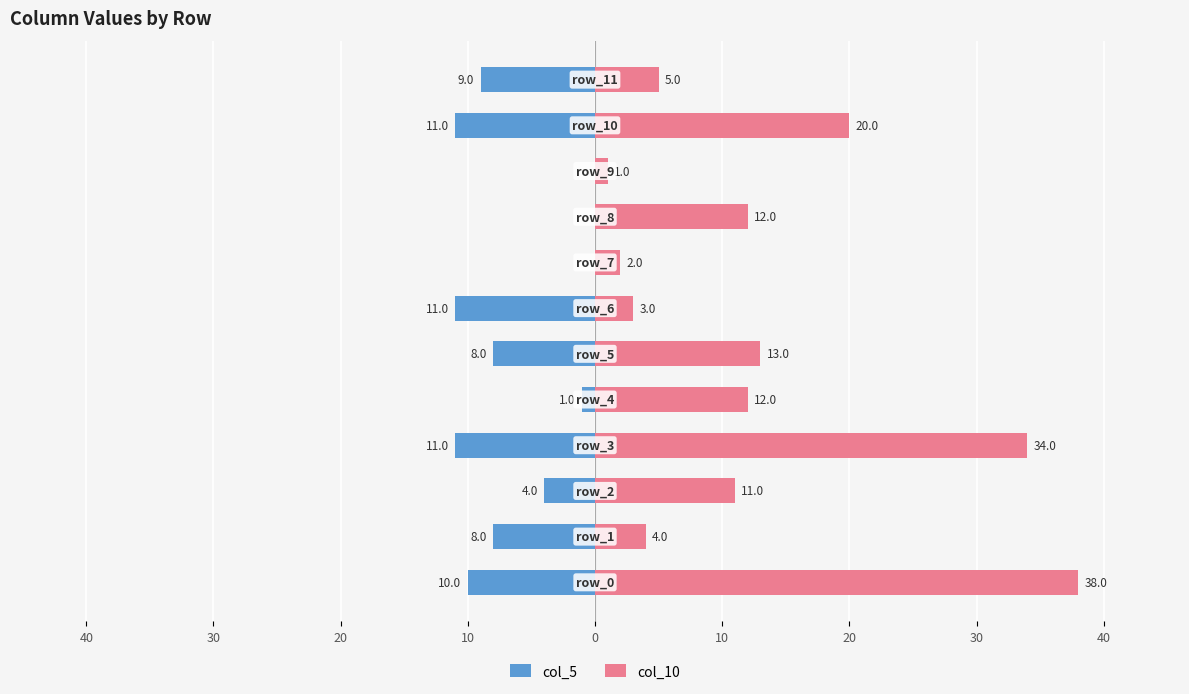

Which series has the largest total across all categories?

col_10